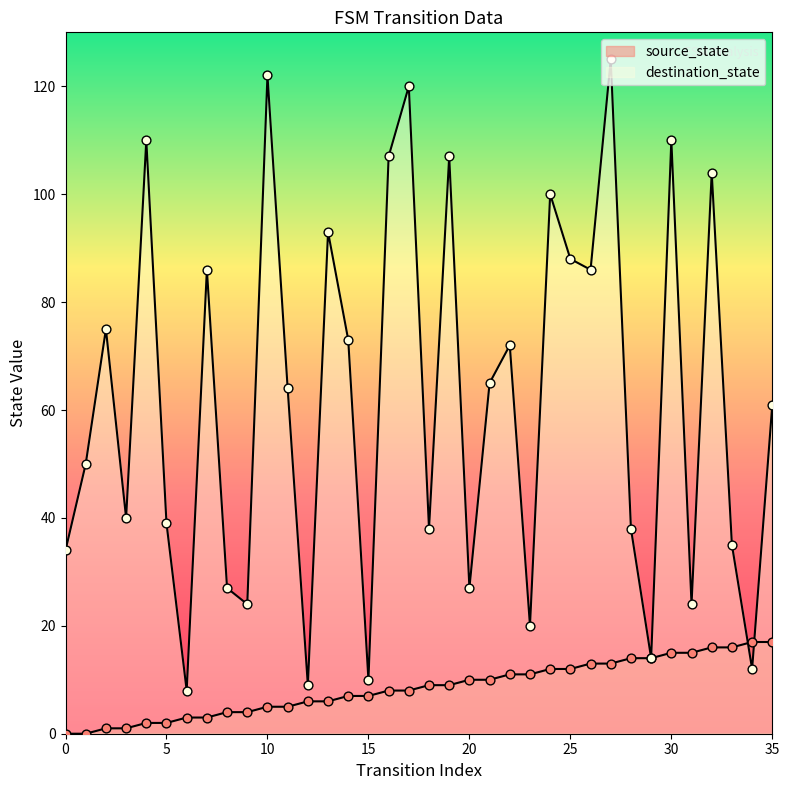

At which category is the sum across all series the highest?

27